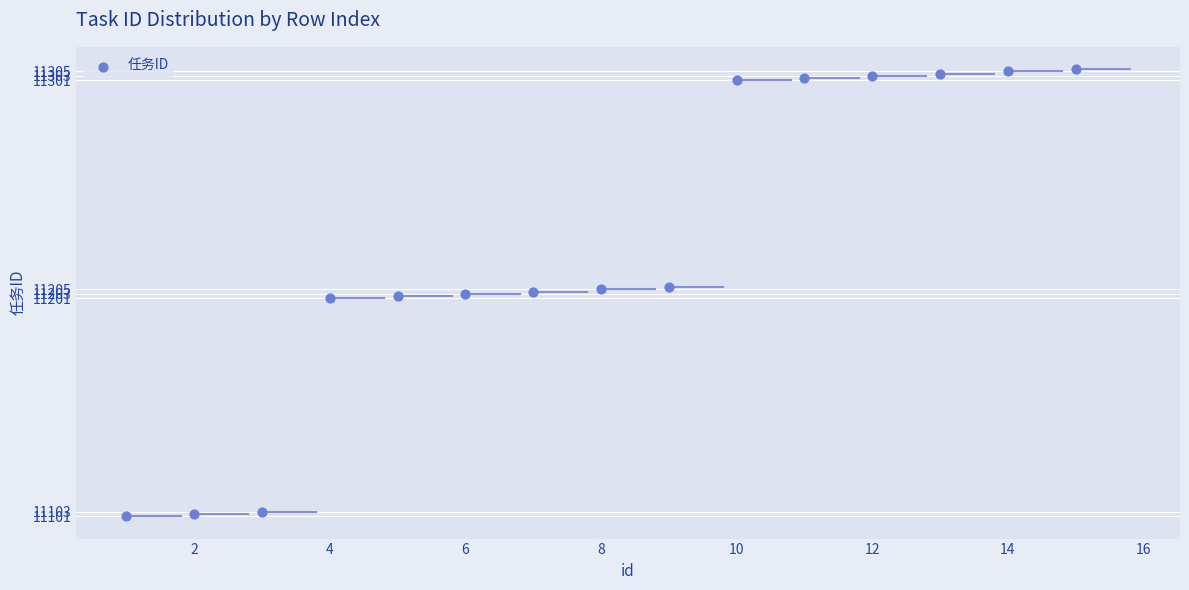

What is the range of Y values (max minus min)?

205